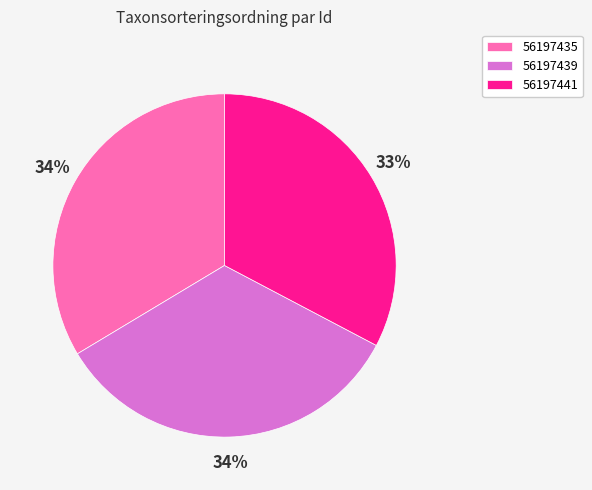

Is 56197435 the majority of the pie?

No